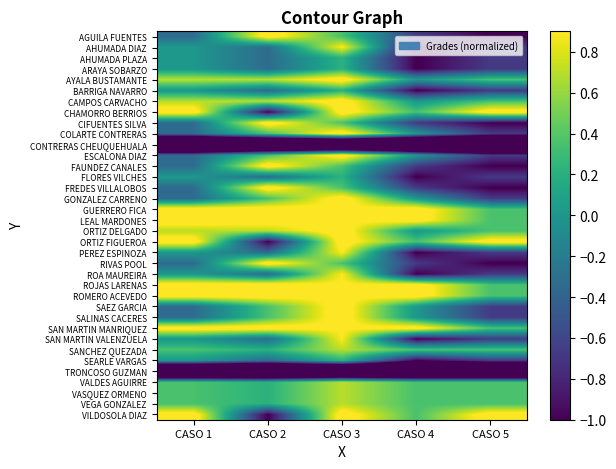

Reading left to right, what are all the values shown in this chart?

AGUILA FUENTES: CASO 1=-0.3	CASO 2=1.0	CASO 3=0.4	CASO 4=-0.7	CASO 5=-1.0
AHUMADA DIAZ: CASO 1=0.0	CASO 2=-0.3	CASO 3=0.9	CASO 4=-1.0	CASO 5=-0.7
AHUMADA PLAZA: CASO 1=0.0	CASO 2=-0.3	CASO 3=0.2	CASO 4=-1.0	CASO 5=-0.7
ARAYA SOBARZO: CASO 1=0.0	CASO 2=-0.3	CASO 3=0.2	CASO 4=-1.0	CASO 5=-0.7
AYALA BUSTAMANTE: CASO 1=0.7	CASO 2=0.7	CASO 3=1.0	CASO 4=0.0	CASO 5=0.4
BARRIGA NAVARRO: CASO 1=0.0	CASO 2=-0.3	CASO 3=0.2	CASO 4=-1.0	CASO 5=-0.7
CAMPOS CARVACHO: CASO 1=0.7	CASO 2=0.7	CASO 3=1.0	CASO 4=0.0	CASO 5=0.4
CHAMORRO BERRIOS: CASO 1=1.0	CASO 2=-1.0	CASO 3=1.0	CASO 4=0.4	CASO 5=1.0
CIFUENTES SILVA: CASO 1=-0.3	CASO 2=1.0	CASO 3=0.4	CASO 4=-0.7	CASO 5=-1.0
COLARTE CONTRERAS: CASO 1=-0.3	CASO 2=0.4	CASO 3=1.0	CASO 4=0.0	CASO 5=-0.7
CONTRERAS CHEUQUEHUALA: CASO 1=-3.1	CASO 2=-3.1	CASO 3=-3.1	CASO 4=-3.1	CASO 5=-3.1
ESCALONA DIAZ: CASO 1=-0.3	CASO 2=0.4	CASO 3=1.0	CASO 4=0.0	CASO 5=-0.7
FAUNDEZ CANALES: CASO 1=-0.3	CASO 2=1.0	CASO 3=0.4	CASO 4=-0.7	CASO 5=-1.0
FLORES VILCHES: CASO 1=0.0	CASO 2=-0.3	CASO 3=0.2	CASO 4=-1.0	CASO 5=-0.7
FREDES VILLALOBOS: CASO 1=-0.3	CASO 2=1.0	CASO 3=0.4	CASO 4=-0.7	CASO 5=-1.0
GONZALEZ CARRENO: CASO 1=-0.3	CASO 2=0.4	CASO 3=1.0	CASO 4=0.0	CASO 5=-0.7
GUERRERO FICA: CASO 1=1.0	CASO 2=1.0	CASO 3=0.9	CASO 4=1.0	CASO 5=0.4
LEAL MARDONES: CASO 1=1.0	CASO 2=1.0	CASO 3=0.9	CASO 4=1.0	CASO 5=0.4
ORTIZ DELGADO: CASO 1=0.7	CASO 2=0.7	CASO 3=1.0	CASO 4=0.0	CASO 5=0.4
ORTIZ FIGUEROA: CASO 1=1.0	CASO 2=-1.0	CASO 3=1.0	CASO 4=0.4	CASO 5=1.0
PEREZ ESPINOZA: CASO 1=0.0	CASO 2=-0.3	CASO 3=0.9	CASO 4=-1.0	CASO 5=-0.7
RIVAS POOL: CASO 1=-0.3	CASO 2=1.0	CASO 3=0.4	CASO 4=-0.7	CASO 5=-1.0
ROA MAUREIRA: CASO 1=0.0	CASO 2=-0.3	CASO 3=0.9	CASO 4=-1.0	CASO 5=-0.7
ROJAS LARENAS: CASO 1=1.0	CASO 2=1.0	CASO 3=0.9	CASO 4=1.0	CASO 5=0.4
ROMERO ACEVEDO: CASO 1=1.0	CASO 2=1.0	CASO 3=0.9	CASO 4=1.0	CASO 5=0.4
SAEZ GARCIA: CASO 1=-0.3	CASO 2=0.4	CASO 3=1.0	CASO 4=0.0	CASO 5=-0.7
SALINAS CACERES: CASO 1=-0.3	CASO 2=0.4	CASO 3=1.0	CASO 4=0.0	CASO 5=-0.7
SAN MARTIN MANRIQUEZ: CASO 1=1.0	CASO 2=1.0	CASO 3=0.9	CASO 4=1.0	CASO 5=0.4
SAN MARTIN VALENZUELA: CASO 1=0.0	CASO 2=-0.3	CASO 3=0.9	CASO 4=-1.0	CASO 5=-0.7
SANCHEZ QUEZADA: CASO 1=0.4	CASO 2=0.2	CASO 3=0.7	CASO 4=0.4	CASO 5=0.4
SEARLE VARGAS: CASO 1=0.0	CASO 2=-0.3	CASO 3=0.2	CASO 4=-1.0	CASO 5=-0.7
TRONCOSO GUZMAN: CASO 1=-3.1	CASO 2=-3.1	CASO 3=-3.1	CASO 4=-3.1	CASO 5=-3.1
VALDES AGUIRRE: CASO 1=0.4	CASO 2=0.2	CASO 3=0.7	CASO 4=0.4	CASO 5=0.4
VASQUEZ ORMENO: CASO 1=0.4	CASO 2=0.2	CASO 3=0.7	CASO 4=0.4	CASO 5=0.4
VEGA GONZALEZ: CASO 1=0.4	CASO 2=0.2	CASO 3=0.7	CASO 4=0.4	CASO 5=0.4
VILDOSOLA DIAZ: CASO 1=1.0	CASO 2=-1.0	CASO 3=1.0	CASO 4=0.4	CASO 5=1.0